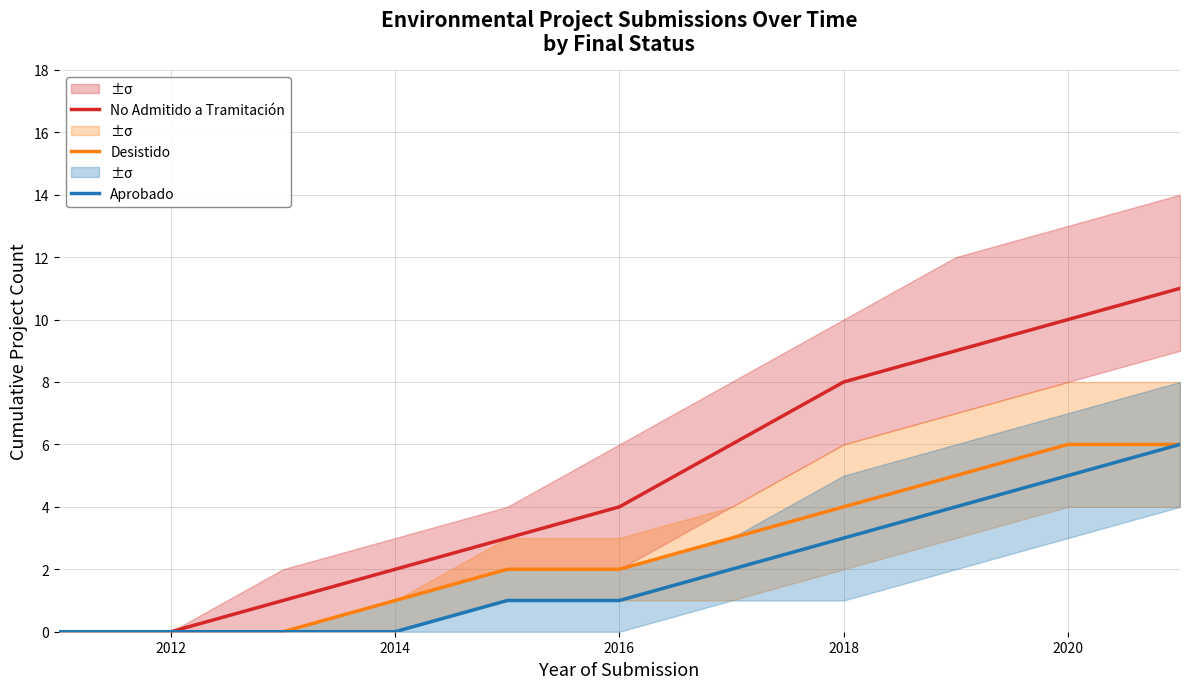

Which series has the largest range (max minus min)?

No Admitido a Tramitación